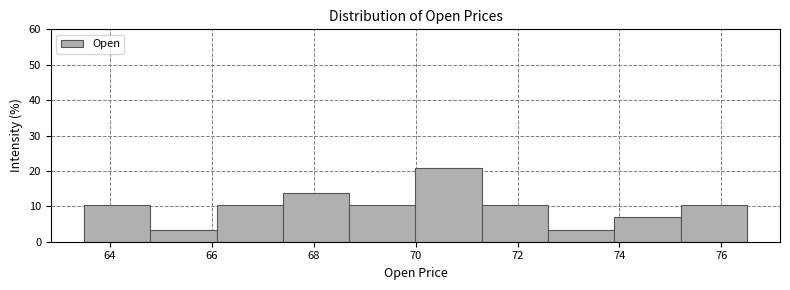

Reading left to right, list every bar in this chart as the range it spans on the x-axis followed by its height. Neither the bar edges nor the heights are printed on the chart, so give them approximately, as read against the axes.

63.4 to 64.8: 10
64.8 to 66.0: 3
66.0 to 67.4: 10
67.4 to 68.6: 14
68.6 to 70.0: 10
70.0 to 71.2: 21
71.2 to 72.6: 10
72.6 to 73.8: 3
73.8 to 75.2: 7
75.2 to 76.6: 10